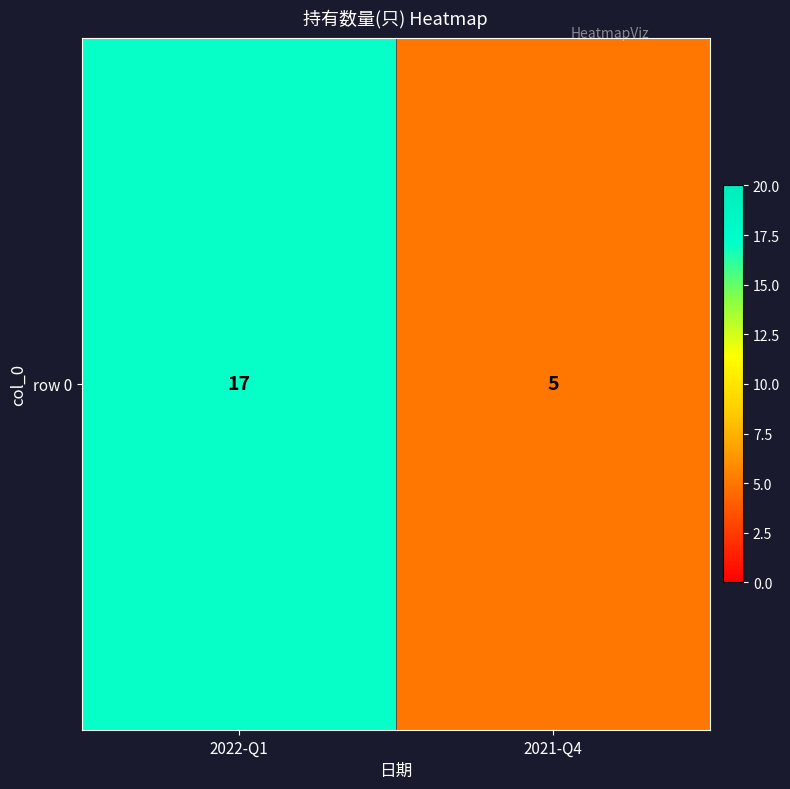

True or false: the data shows 17 at 2022-Q1.

True